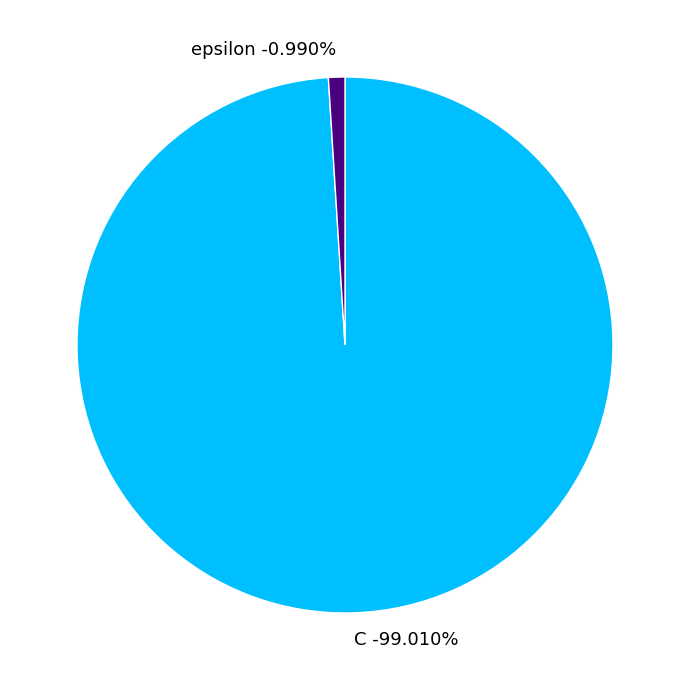

What is the largest slice in the pie chart?

C